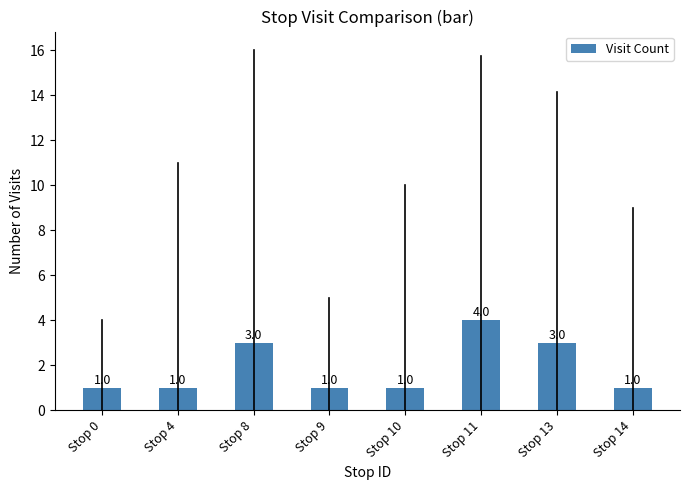

Are the bars horizontal?

No